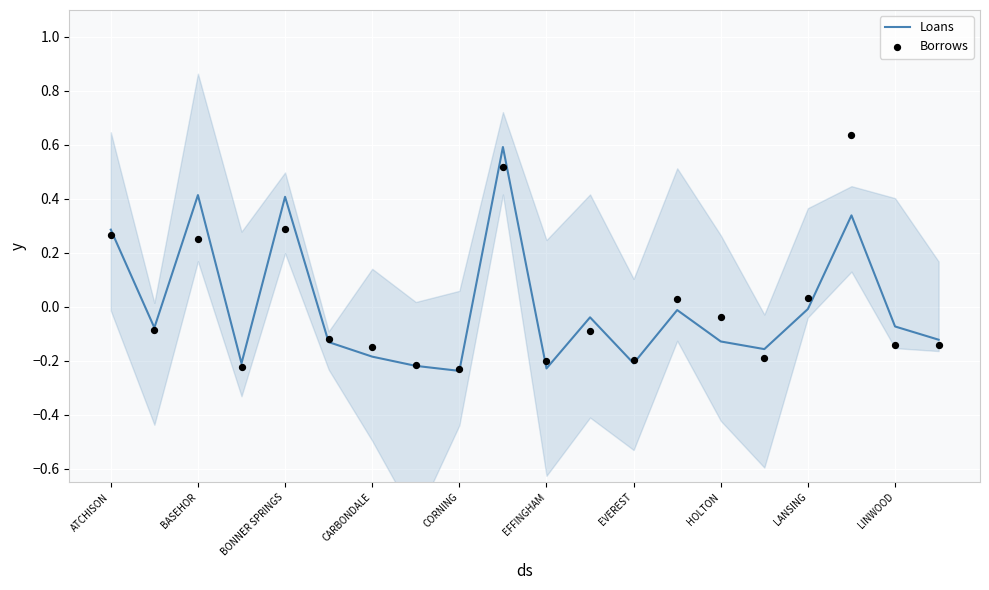

What are all the series names shown in the legend?

Loans, Borrows